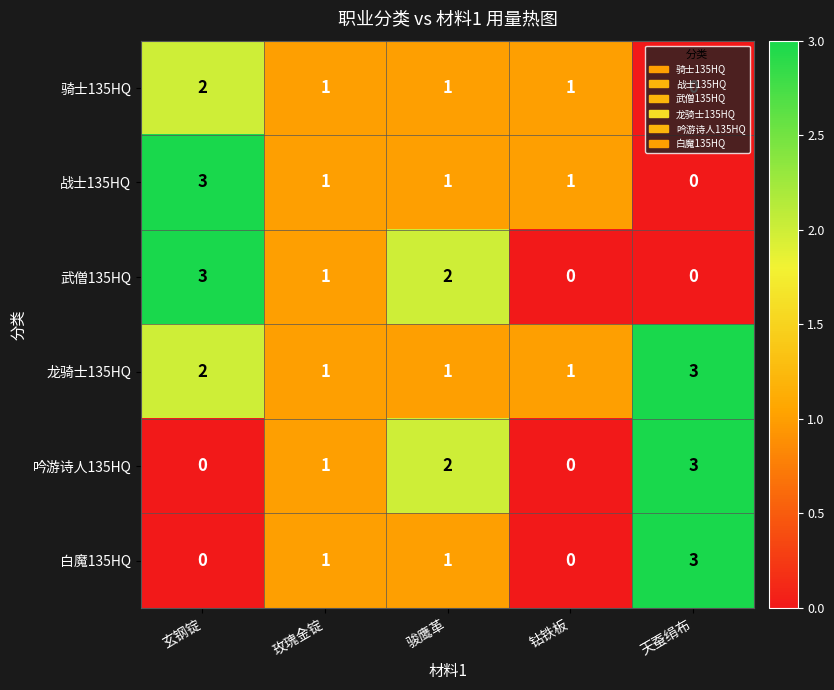

True or false: 骑士135HQ has a value of 0 at 玫瑰金锭.

False